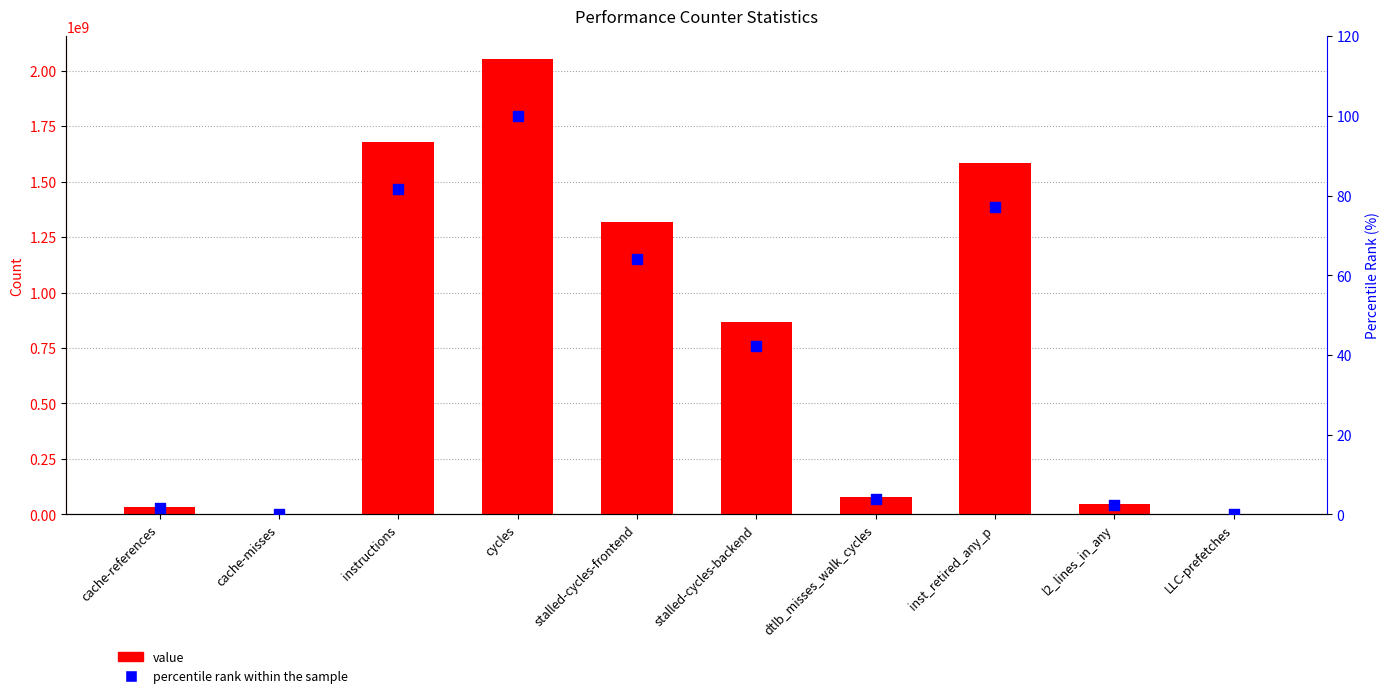

Which series has the largest total across all categories?

value